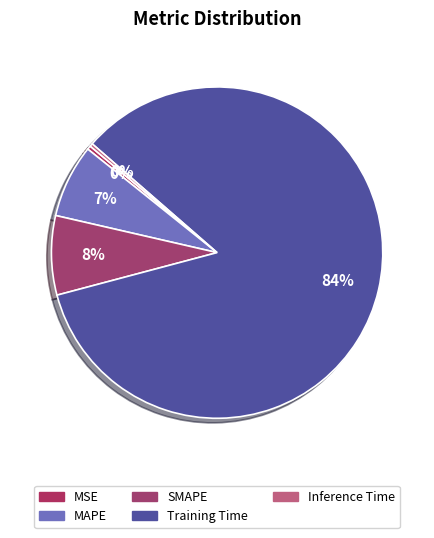

True or false: MSE accounts for 0% of the total.

True